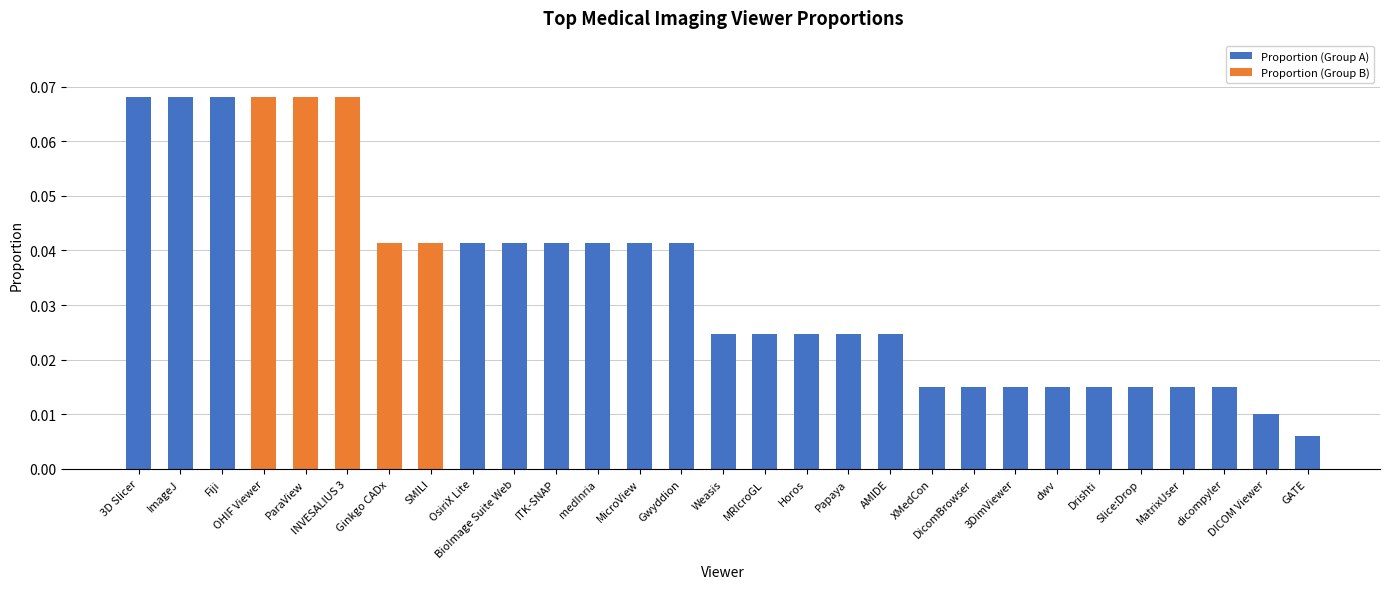

What is the sum of all values?

1.0